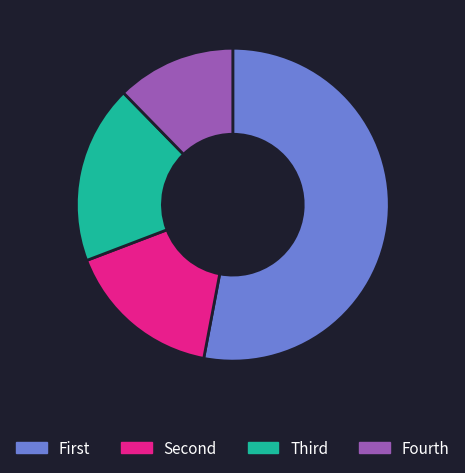

What is the largest slice in the pie chart?

First